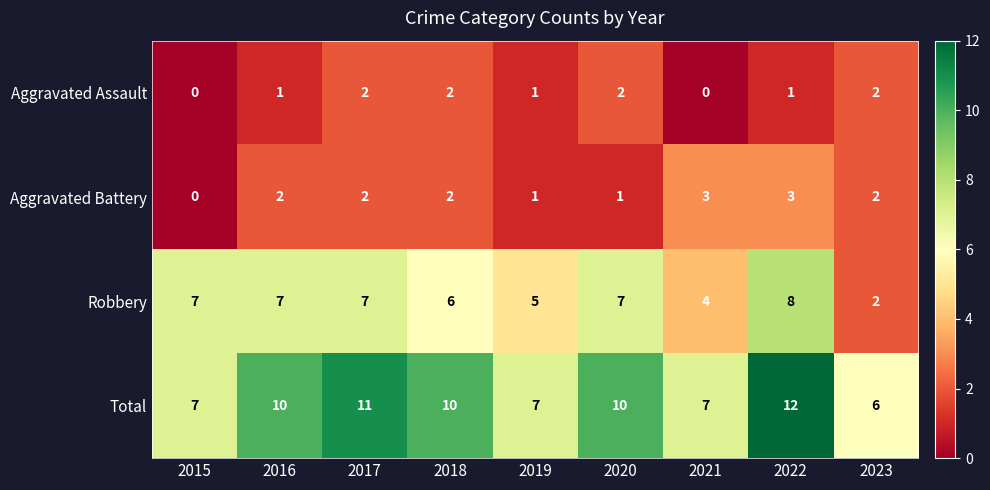

Which series changed the most between 2017 and 2021?

Total